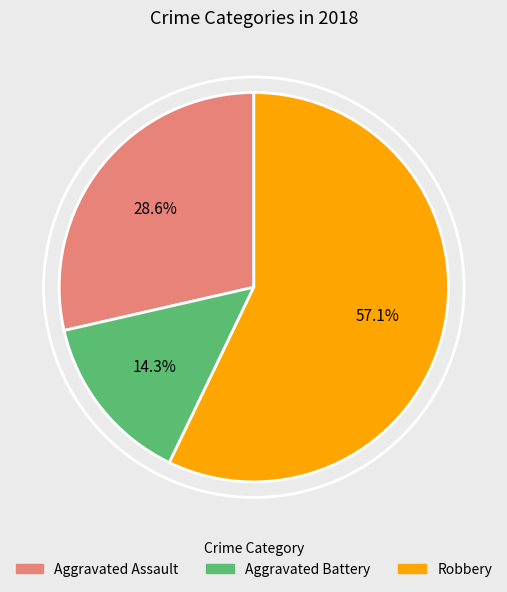

Is there any slice that represents more than half of the pie?

Yes